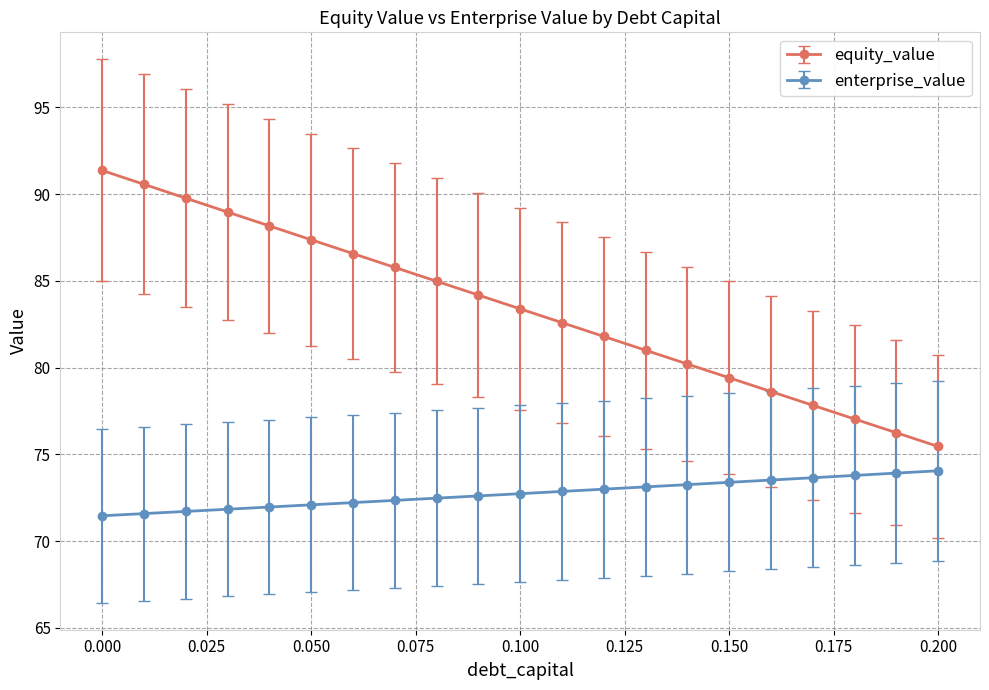

What is the sum of all enterprise_value values?

1527.5